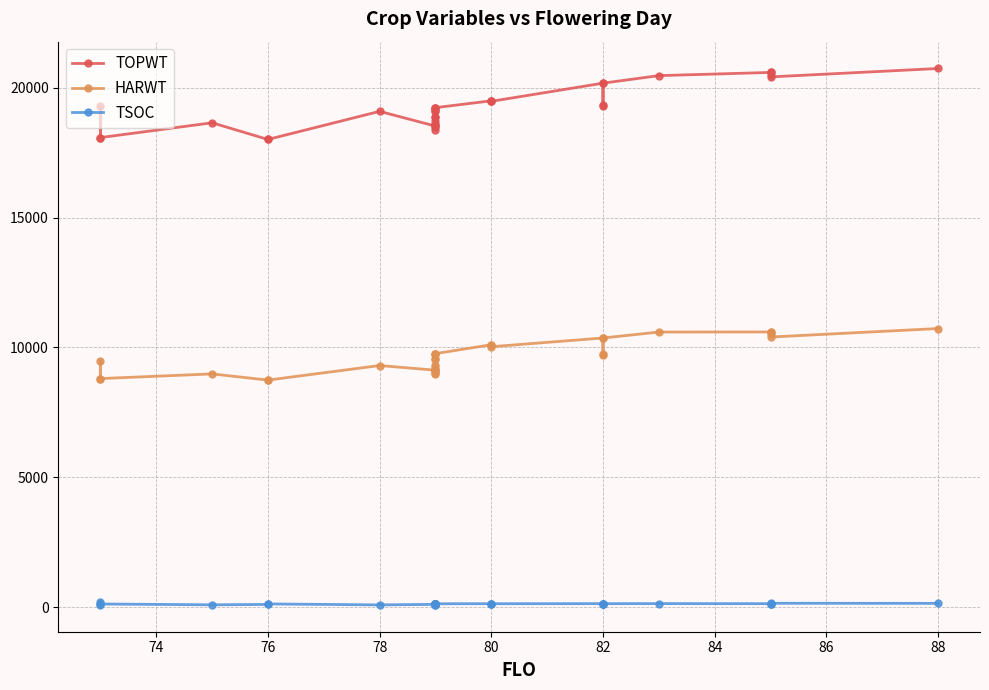

At how many categories does at least one series exceed 11726?

33